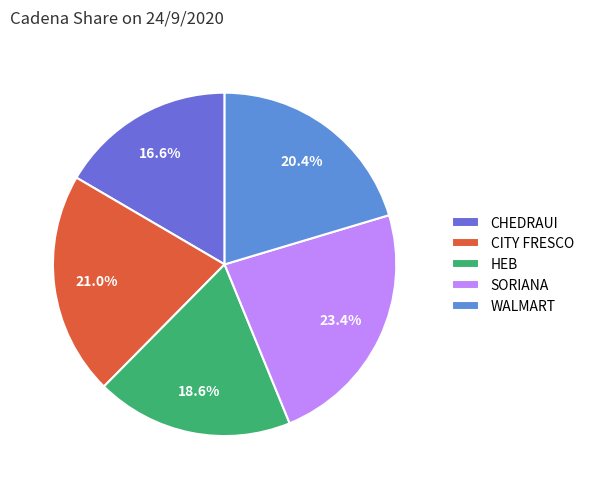

What percentage is NOT represented by WALMART?

79.6%